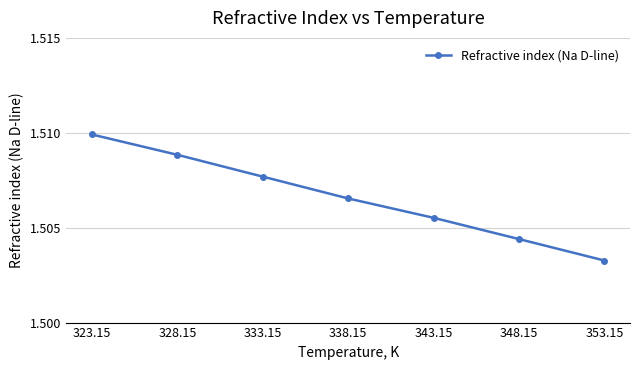

True or false: there are more than 2 points higher than both neighbors.

False